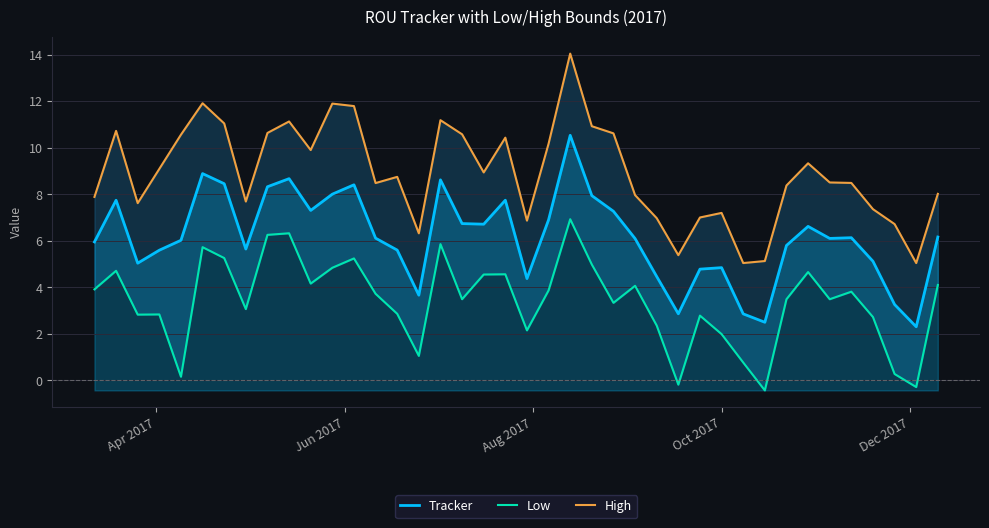

Which series has the largest range (max minus min)?

High